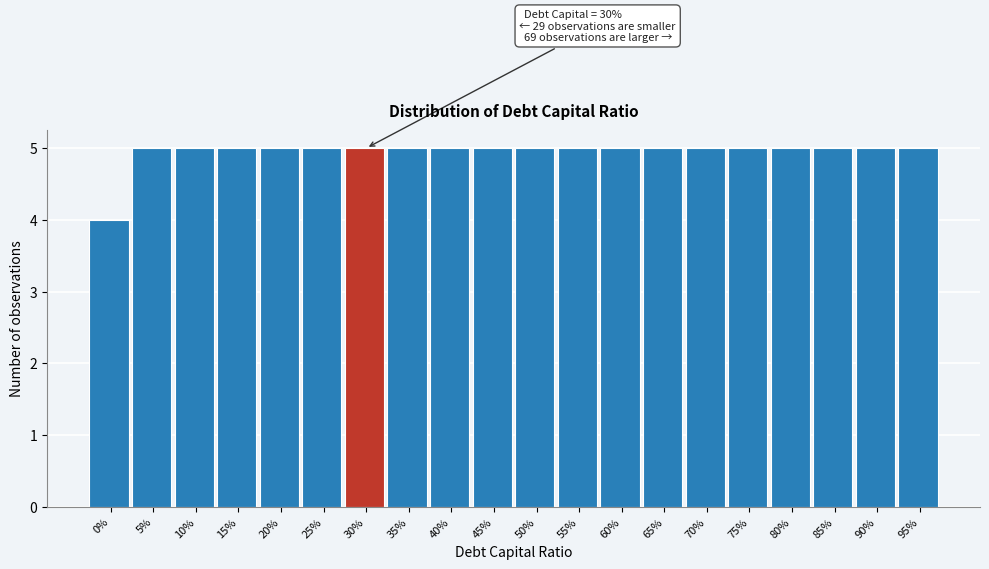

Reading left to right, what are all the values shown in this chart?

4	5	5	5	5	5	5	5	5	5	5	5	5	5	5	5	5	5	5	5